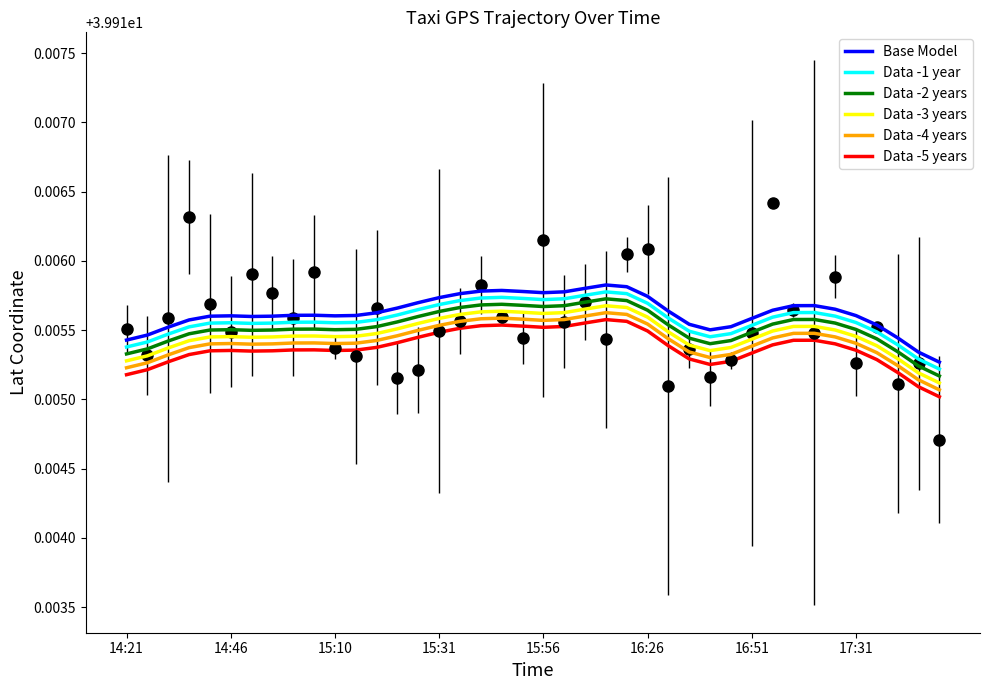

Which series has the widest spread of values?

Base Model